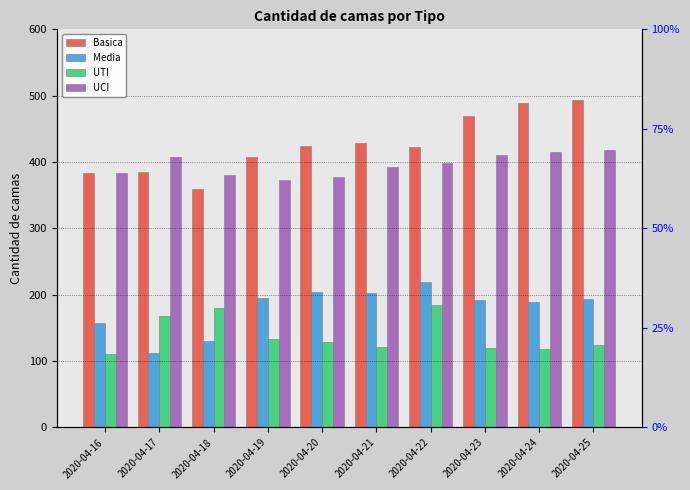

How many bars are there in total?

40